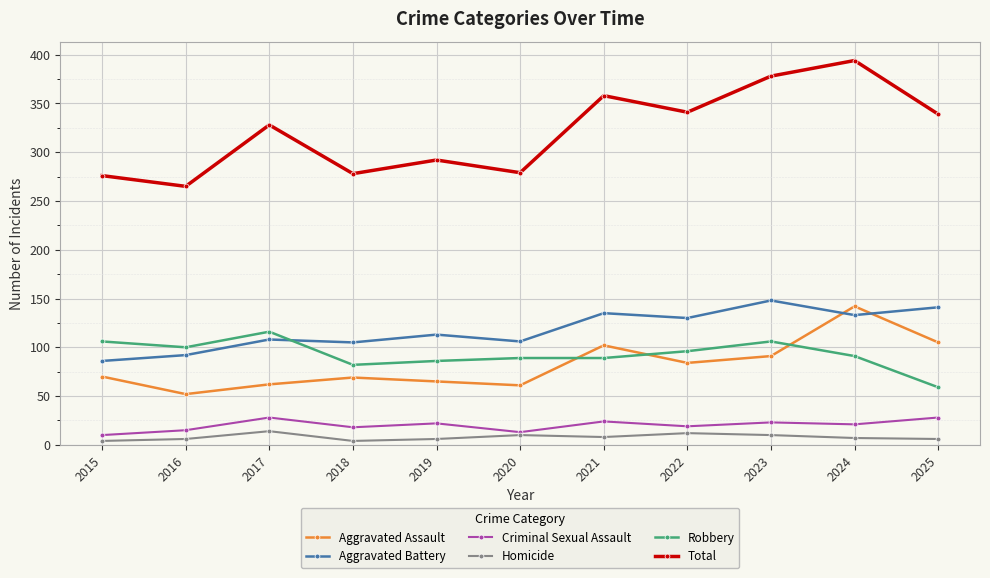

What is the maximum value shown in the chart?

394